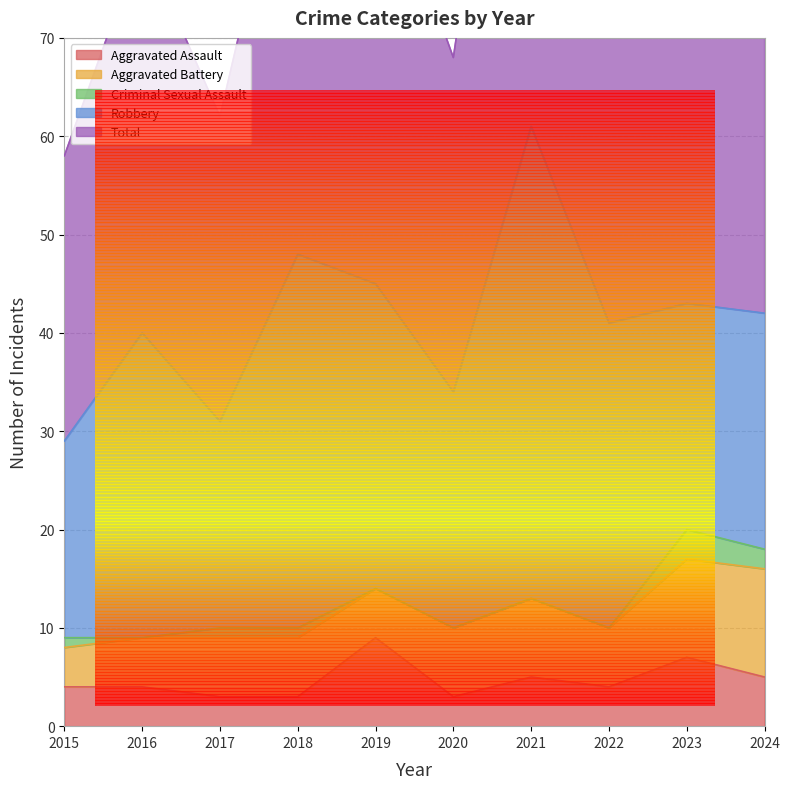

How many interior local peaks does the Robbery series have?

3